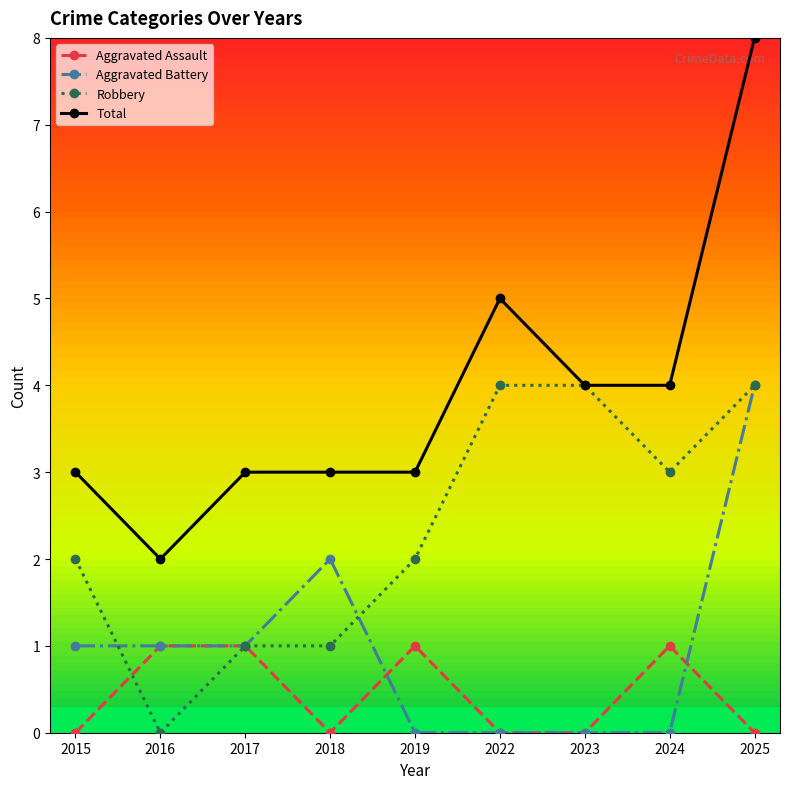

Reading left to right, what are all the values shown in this chart?

Aggravated Assault: 0	1	1	0	1	0	0	1	0
Aggravated Battery: 1	1	1	2	0	0	0	0	4
Robbery: 2	0	1	1	2	4	4	3	4
Total: 3	2	3	3	3	5	4	4	8